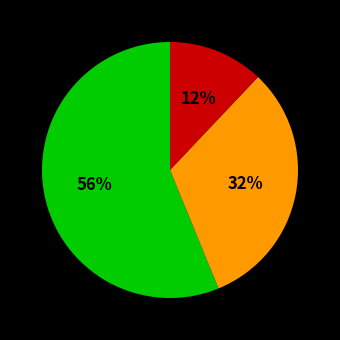

To the nearest percent, what is the average slice percentage?

33%